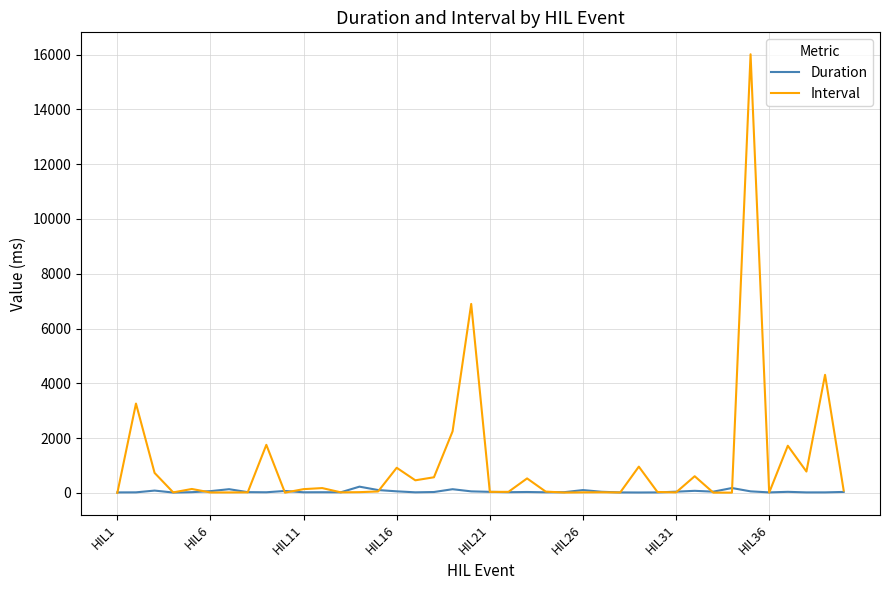

What is the difference between the maximum and second lowest values in the Duration series?

213.5